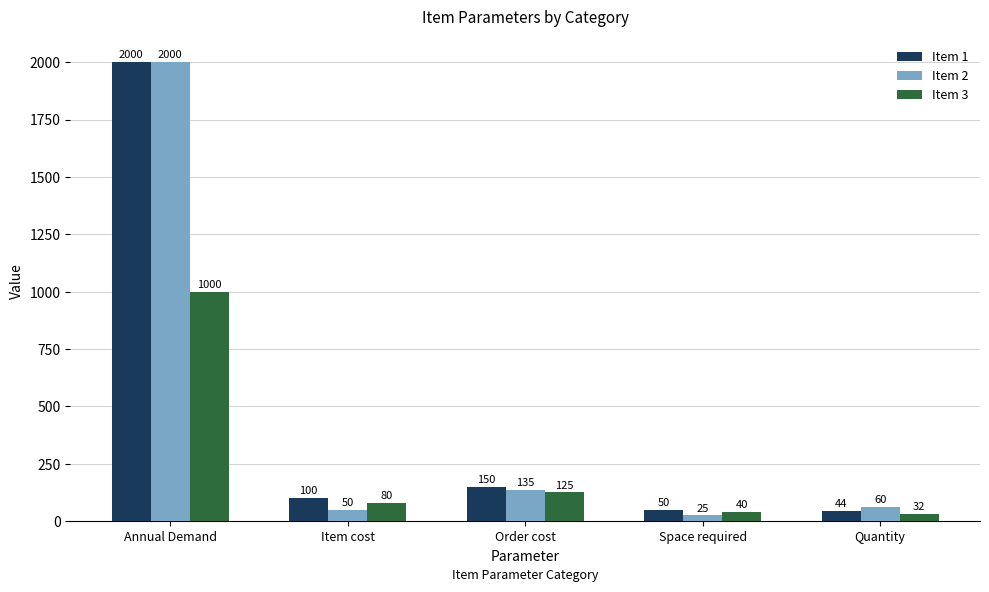

What is the difference between the highest and lowest values at Space required?

25